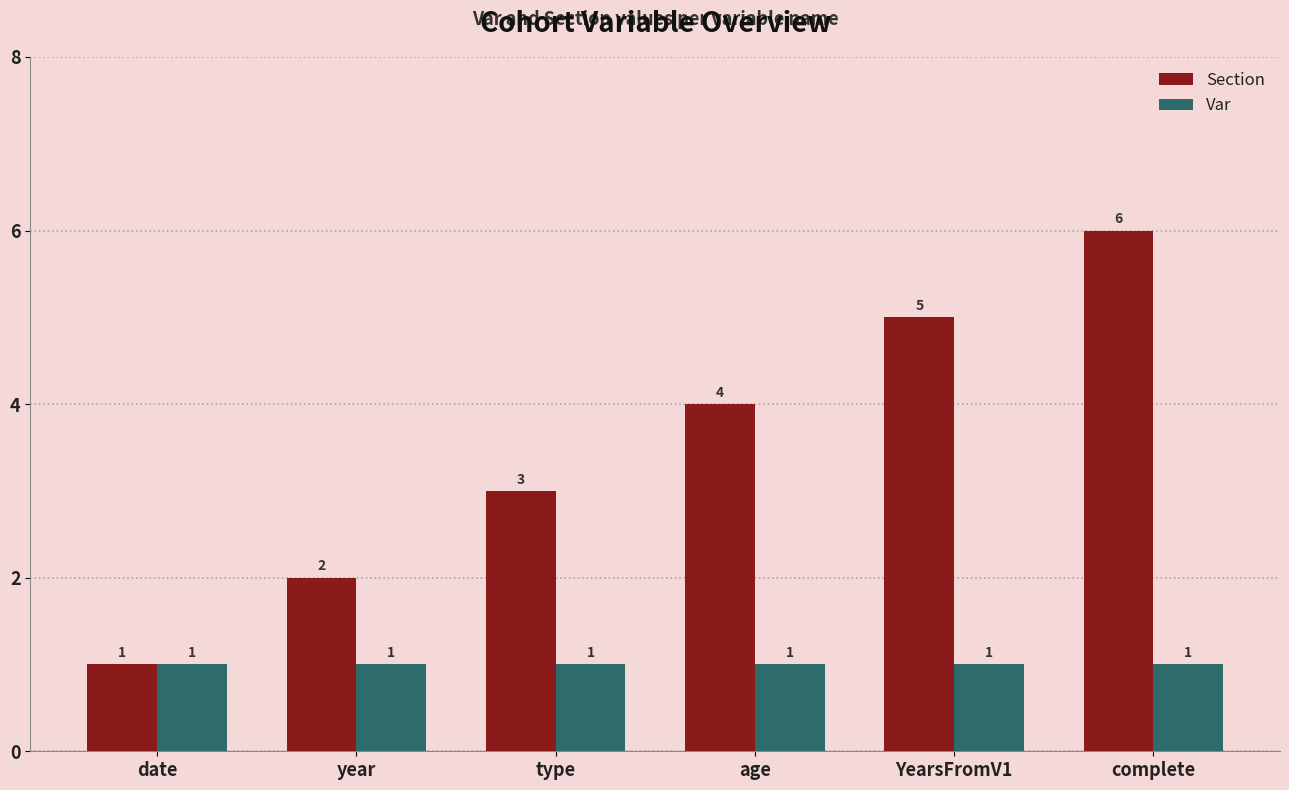

Reading right to left, what are all the values shown in this chart?

Section: 6	5	4	3	2	1
Var: 1	1	1	1	1	1